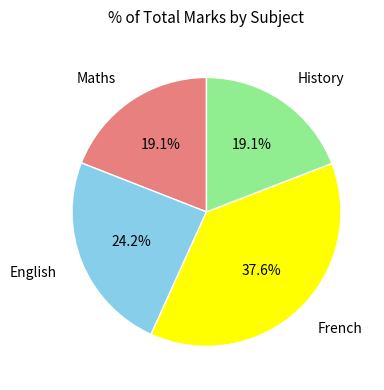

Does any single category account for the majority?

No